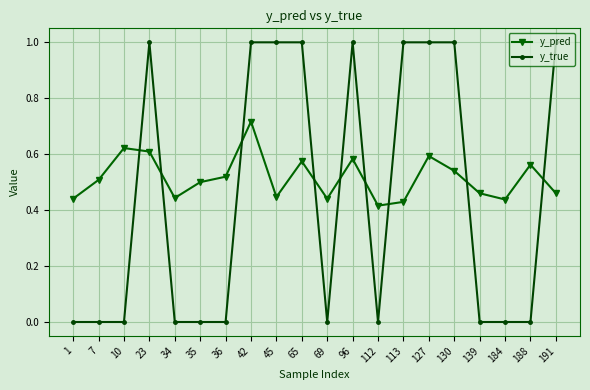

True or false: y_true has more than 0 points higher than both neighbors.

True